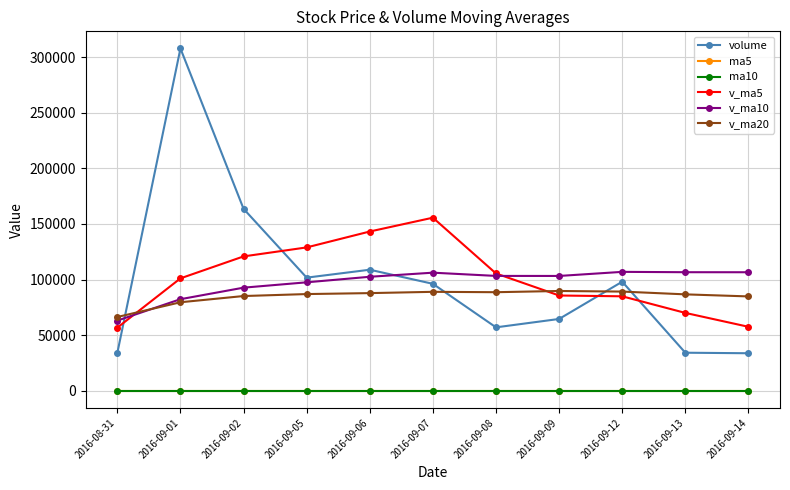

Which series has the largest range (max minus min)?

volume